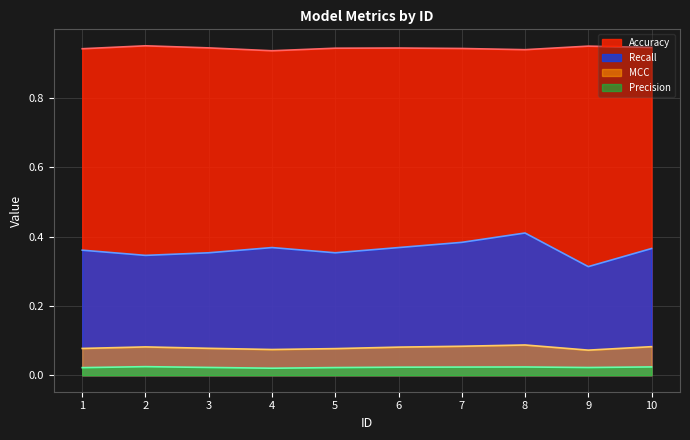

Is the value of MCC at 3 greater than the value of Recall at 6?

No